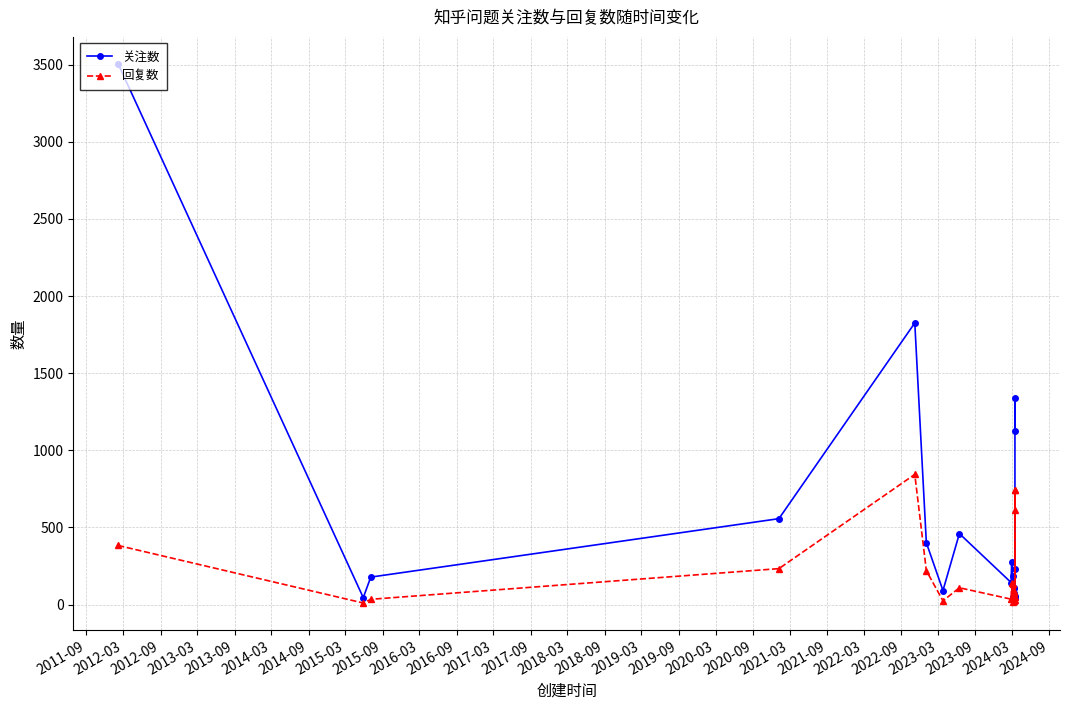

How many values in the 回复数 series are below 109?

10